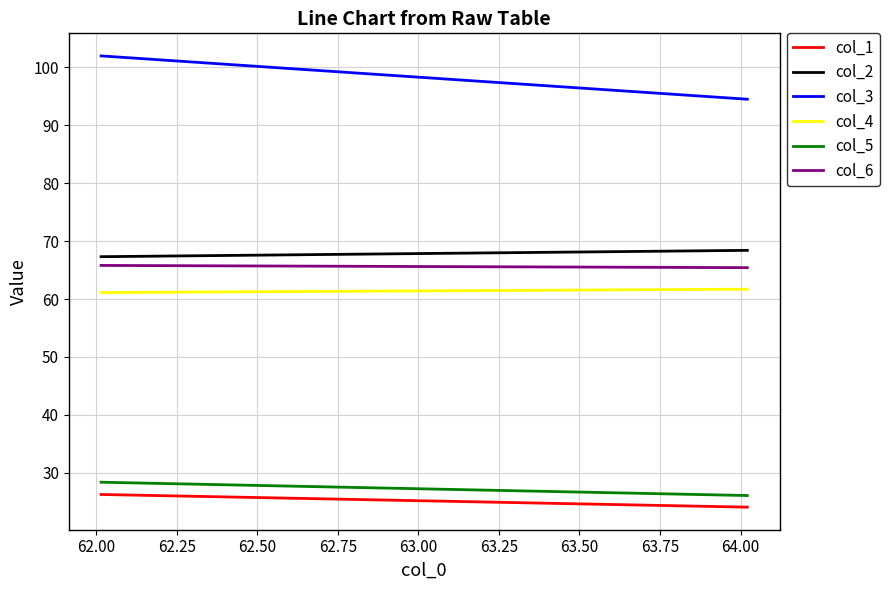

What is the average value of the col_5 series?

27.3